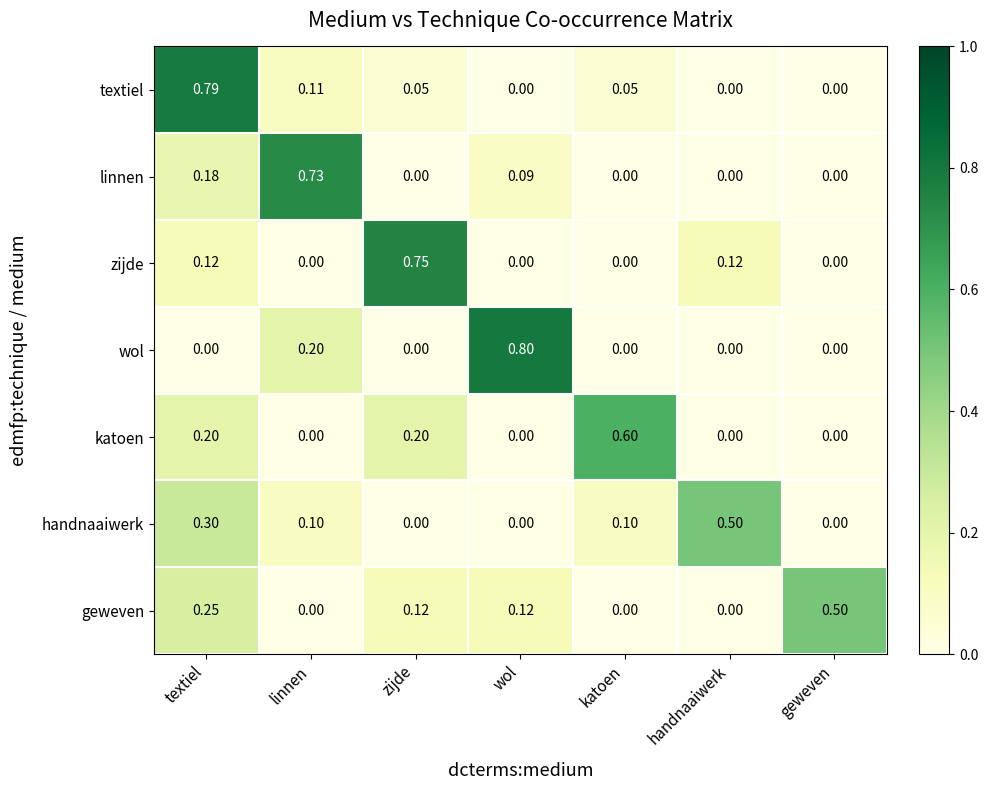

At which category is the sum across all series the highest?

textiel